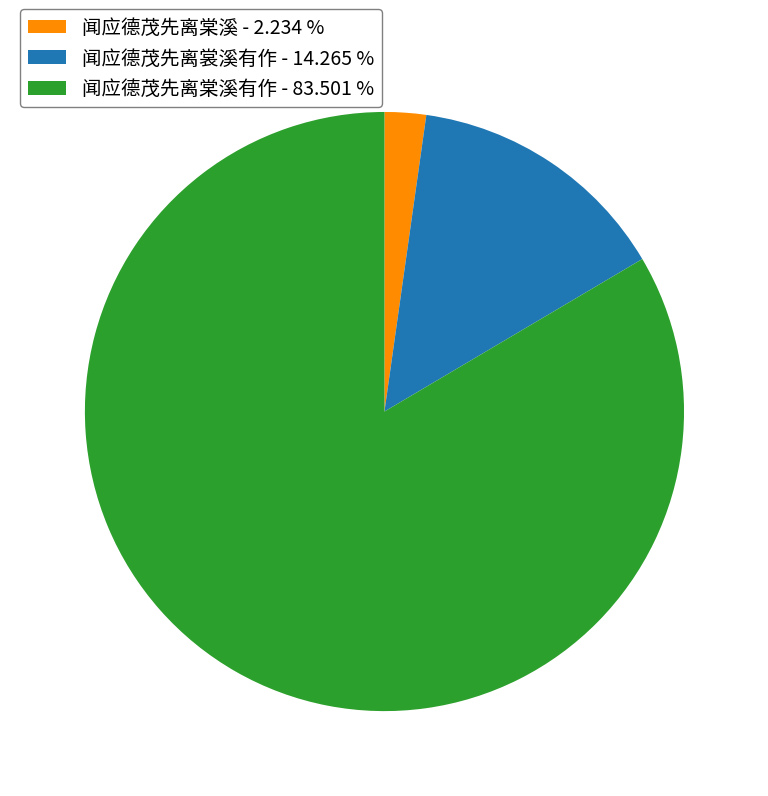

How many segments does this pie chart have?

3